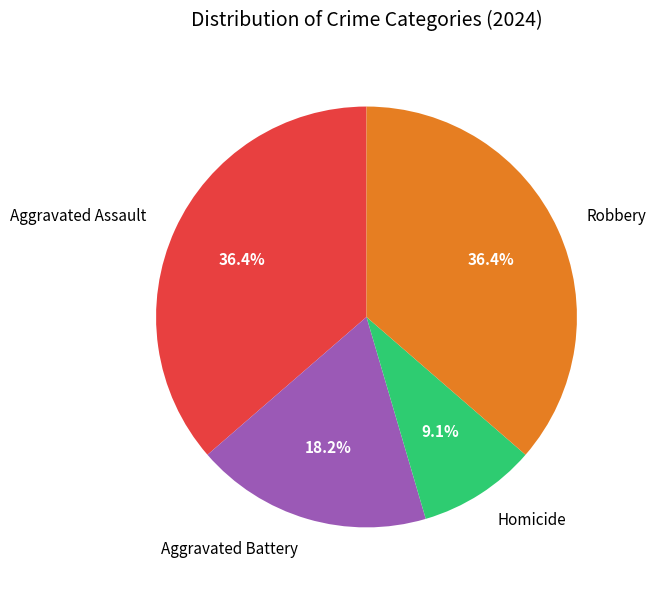

To the nearest percent, what is the average slice percentage?

25%